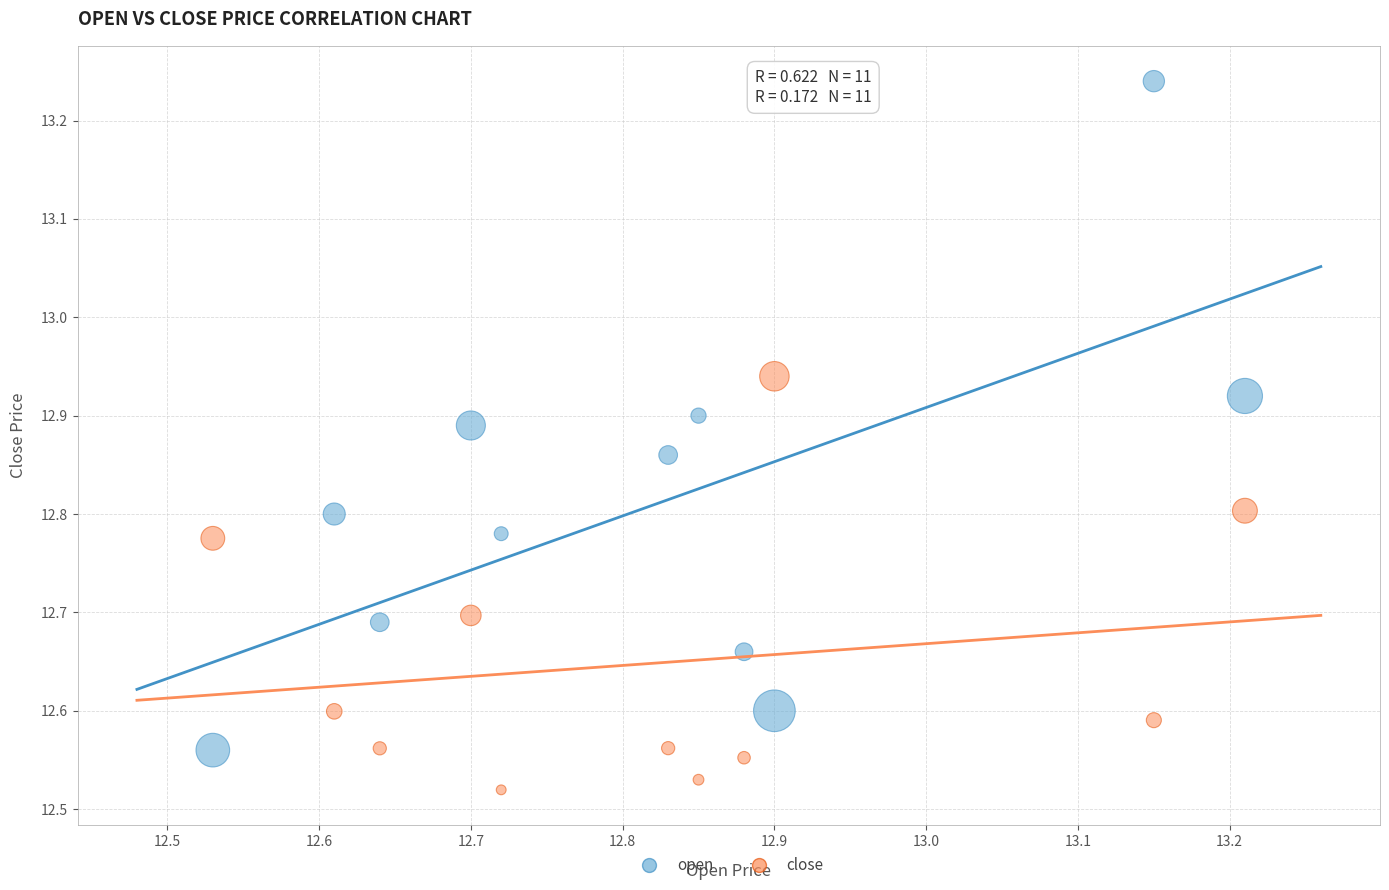

Across all data points, what is the range of Y values (max minus min)?

0.7